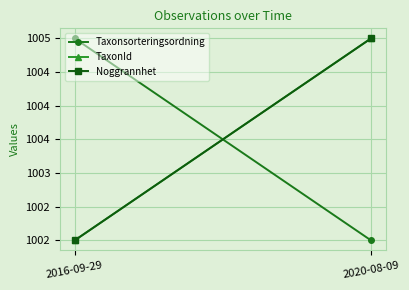

What position from the right is 2020-08-09?

1